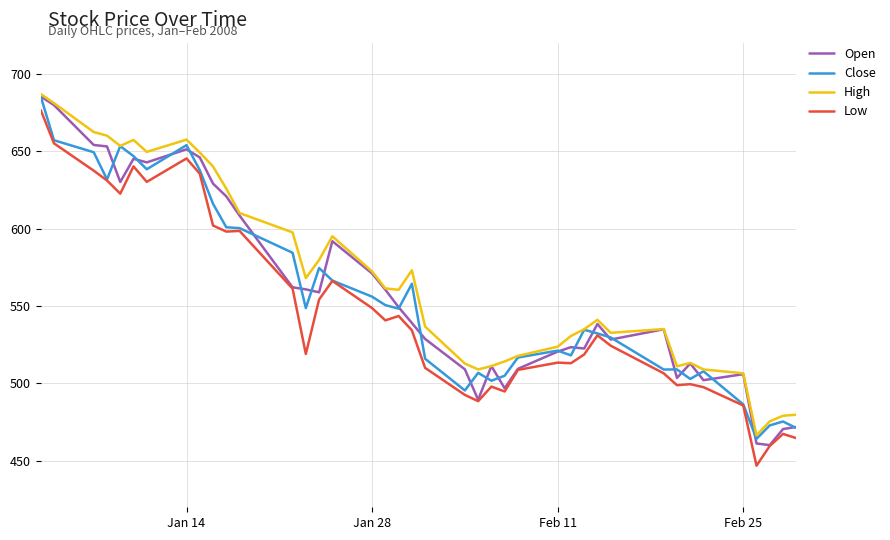

True or false: Low and High cross at least once.

False